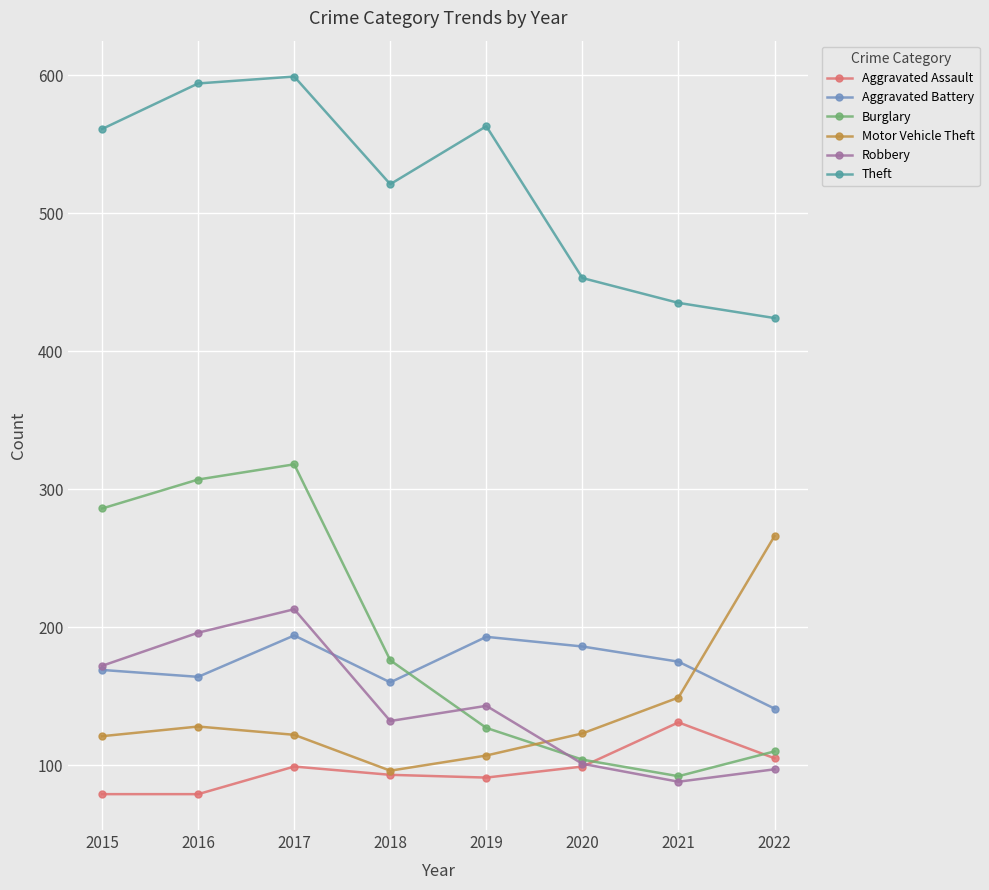

The Theft series shows 594 at 2016. True or false?

True